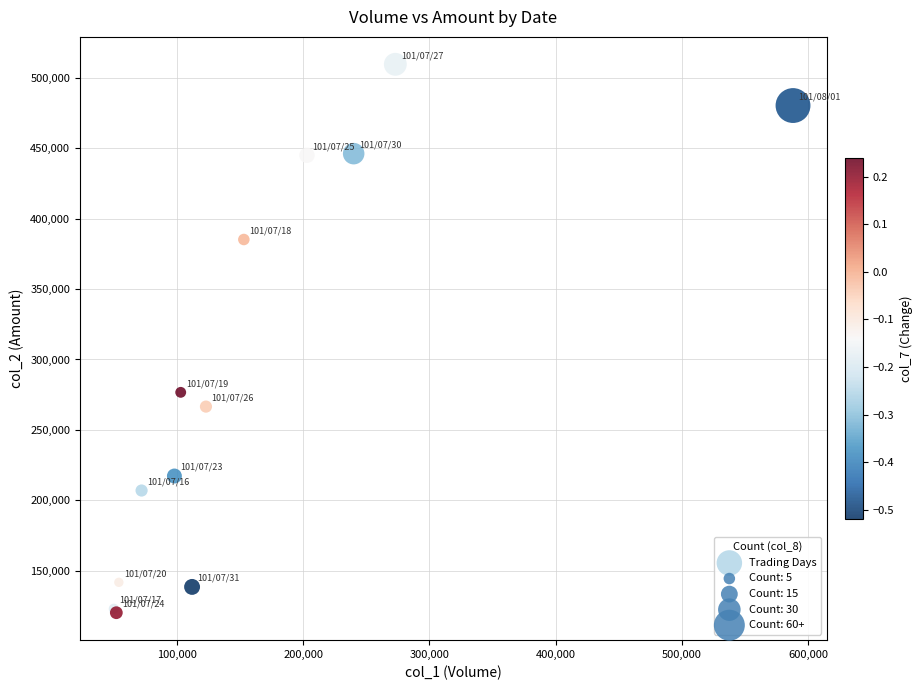

What Y value in the scatter plot is closest to 314890?

276690